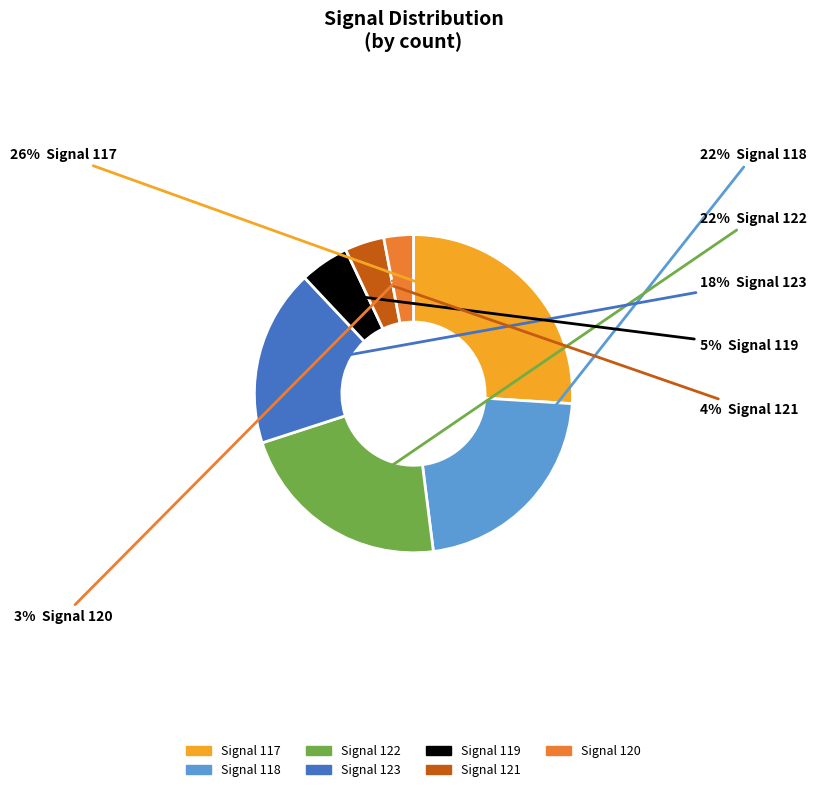

To the nearest percent, what is the difference between the largest and smallest slice percentages?

23%